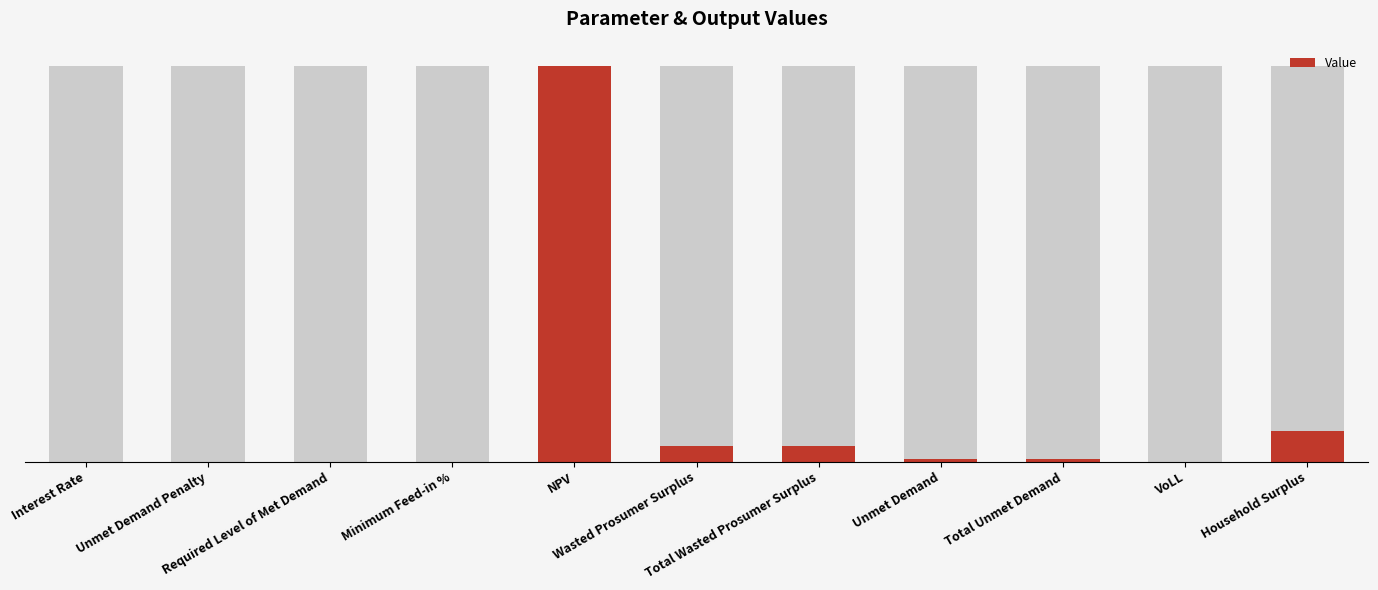

Is it true that the value at Household Surplus is 517073.6?

False